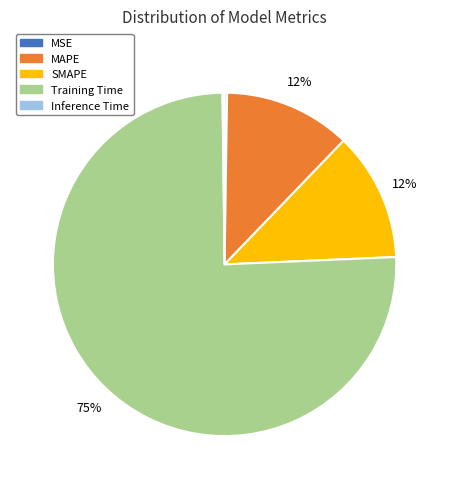

Combined, do SMAPE and Training Time account for over 50%?

Yes